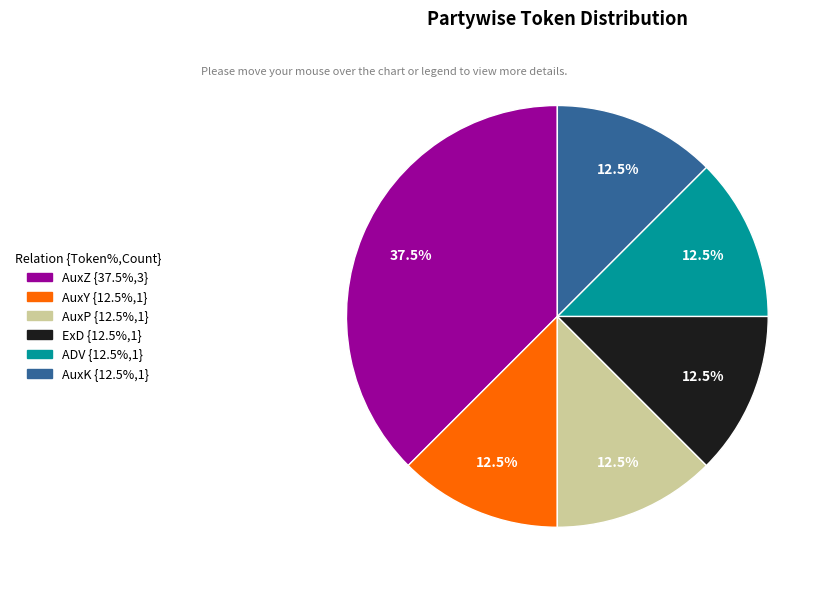

Is there any slice that represents more than half of the pie?

No